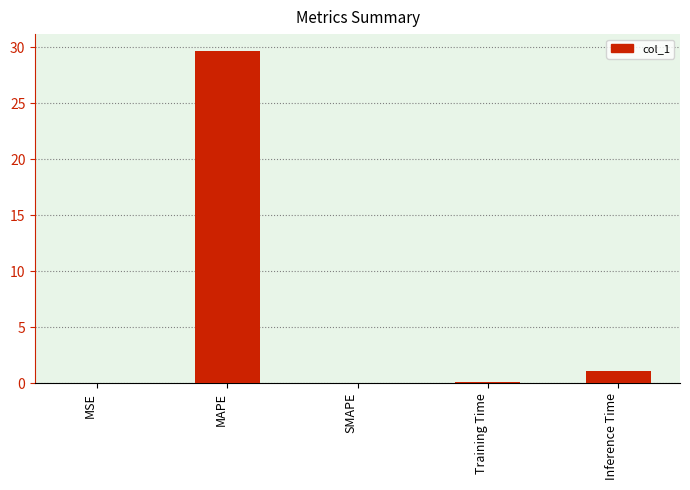

Between MSE and Inference Time, which is larger?

Inference Time